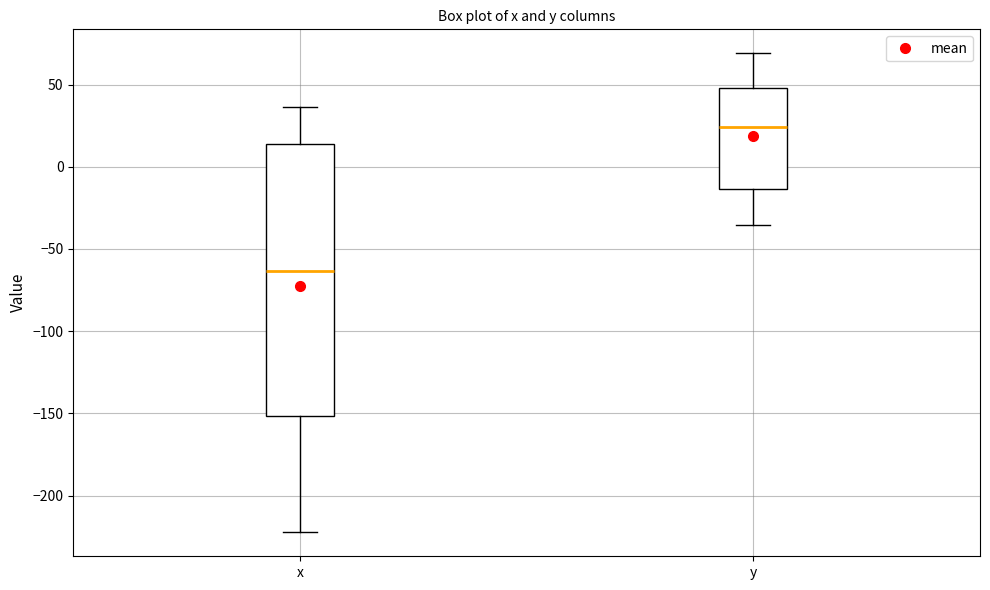

Which box's median line is the highest?

y